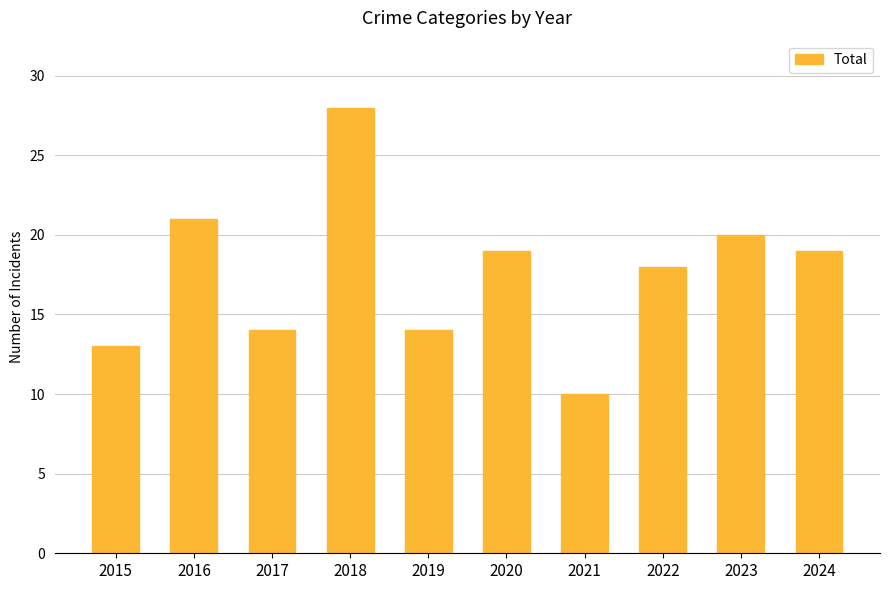

Between 2021 and 2017, which is larger?

2017